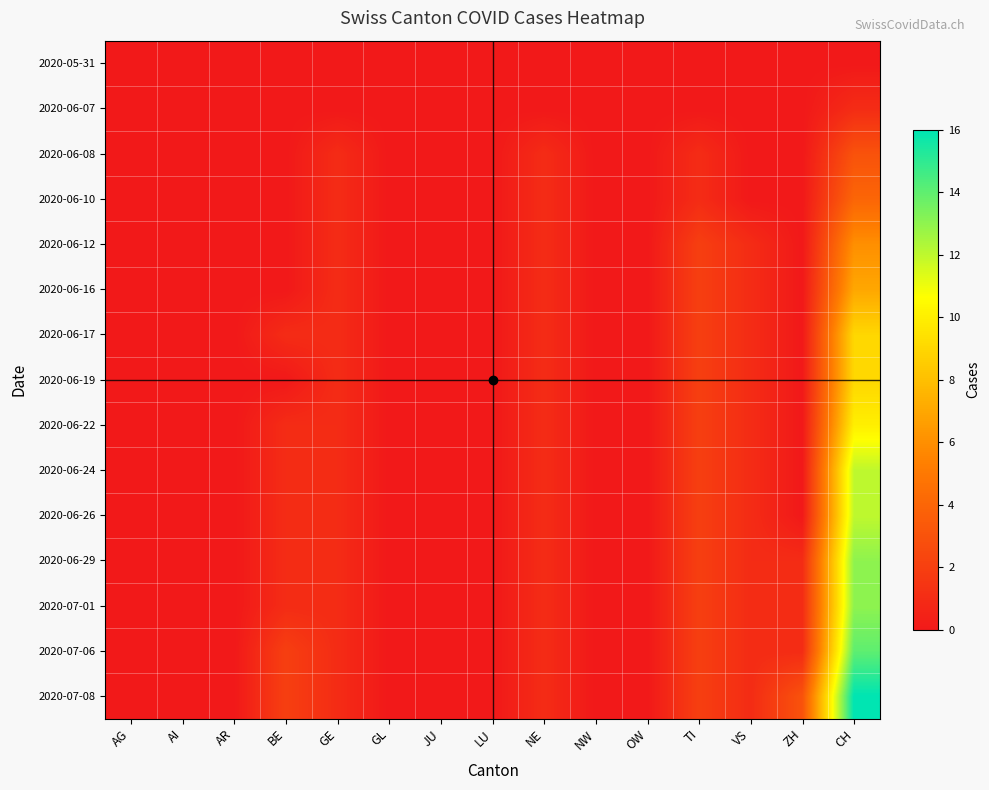

How many categories are shown in the chart?

15